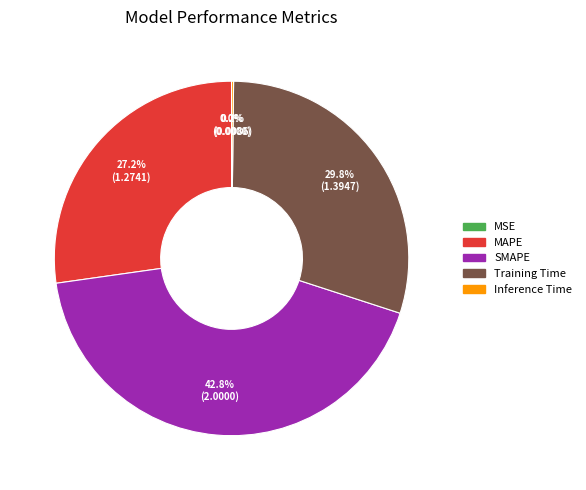

What is the largest slice in the pie chart?

SMAPE